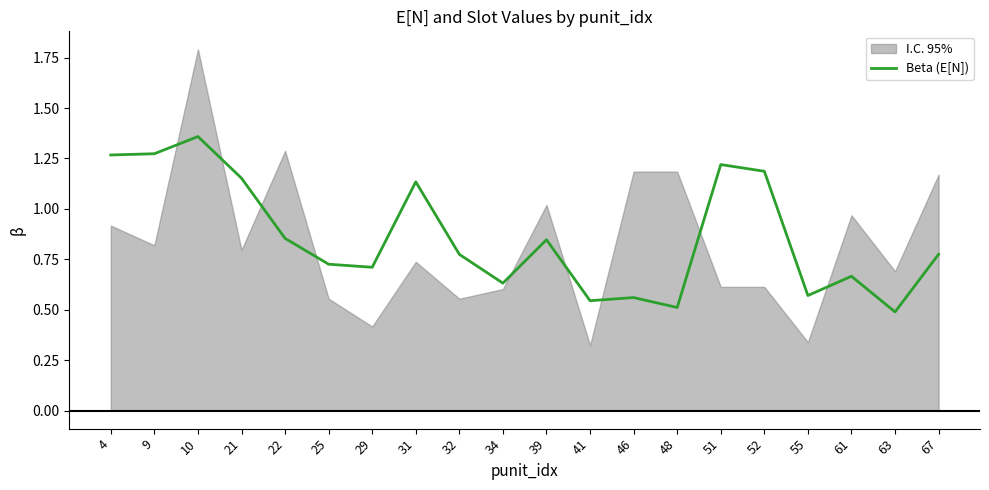

Rank the categories by value from lowest to highest.

63, 48, 41, 46, 55, 34, 61, 29, 25, 32, 67, 39, 22, 31, 21, 52, 51, 4, 9, 10